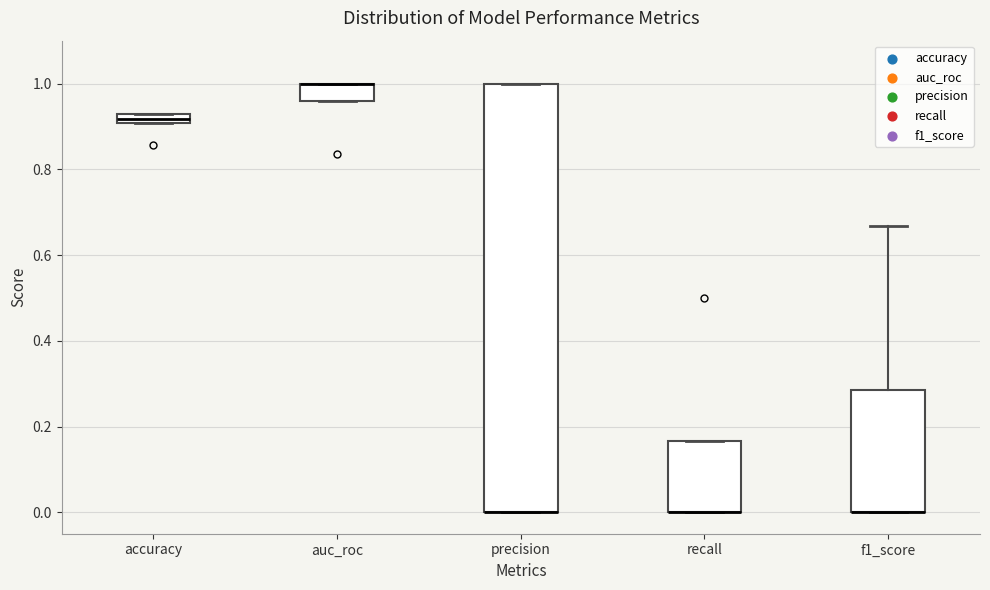

Where does the upper whisker of the box for f1_score end on the y-axis? The values are not printed on the chart, so give them approximately, as read against the axis.

0.66